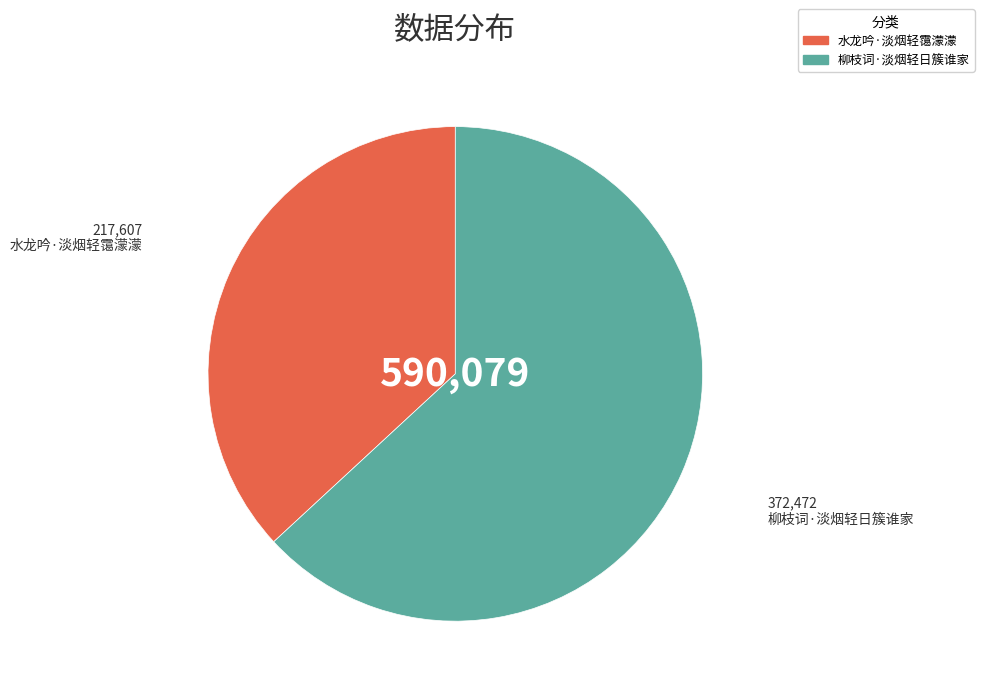

Is the sum of 水龙吟·淡烟轻霭濛濛 and 柳枝词·淡烟轻日簇谁家 greater than half?

Yes